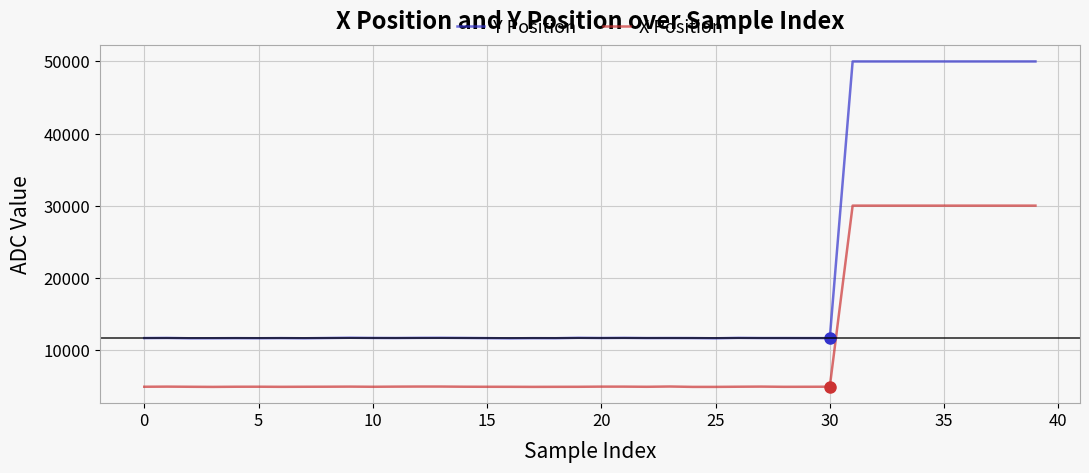

What is the minimum value shown in the chart?

4857